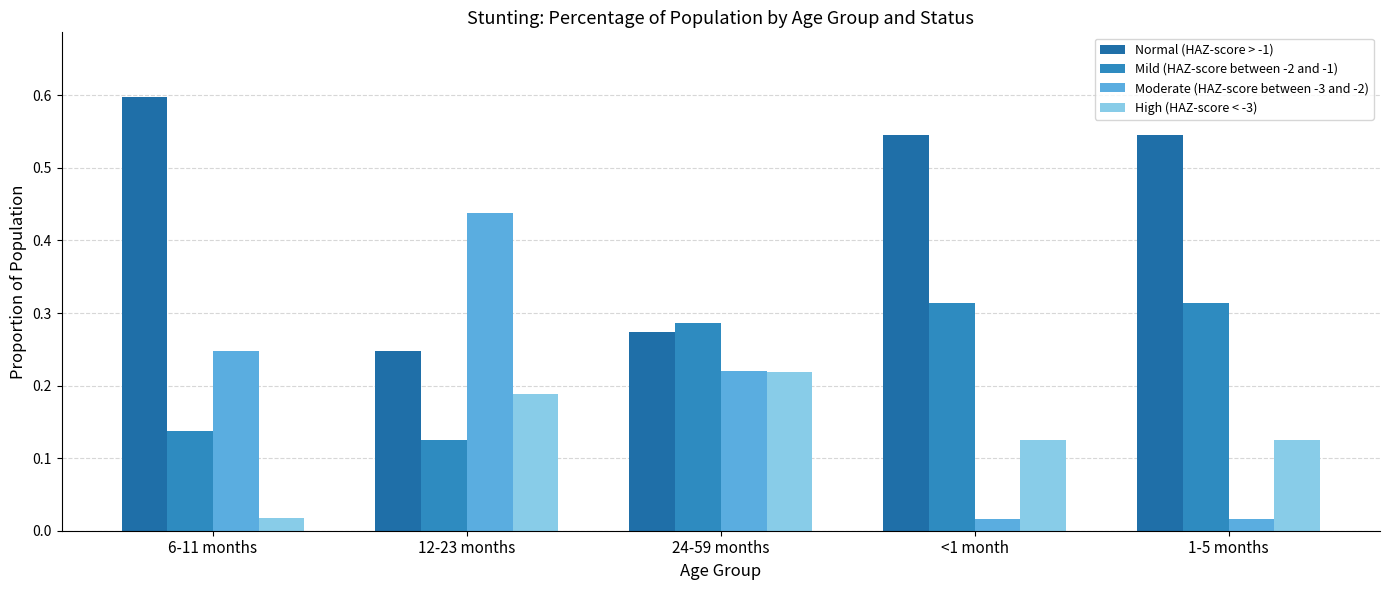

Are the bars grouped side by side (vs. stacked)?

Yes